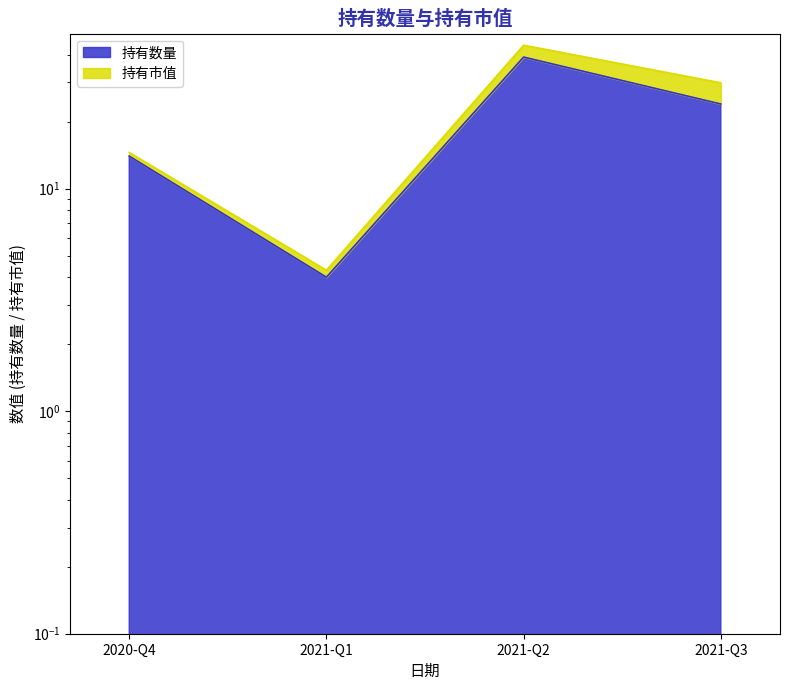

What is the change in value from 2021-Q1 to 2021-Q2?

+35